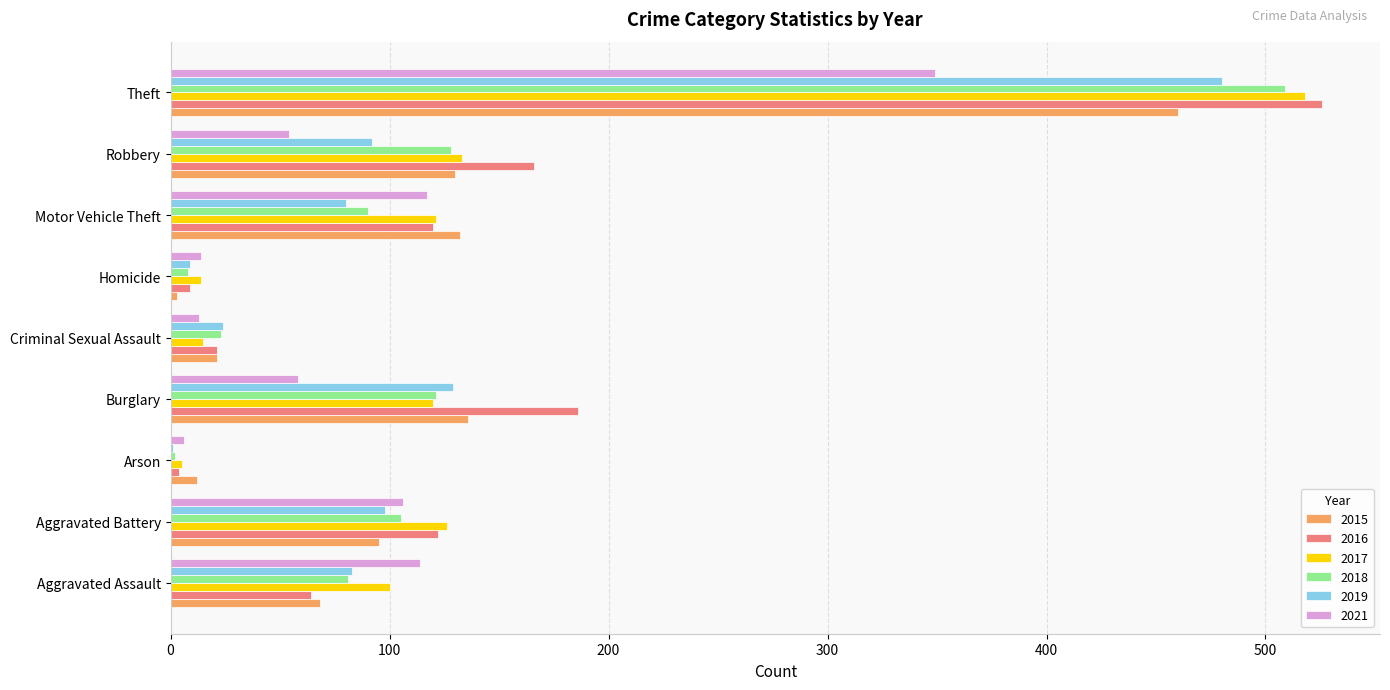

Which series has the largest total across all categories?

2016